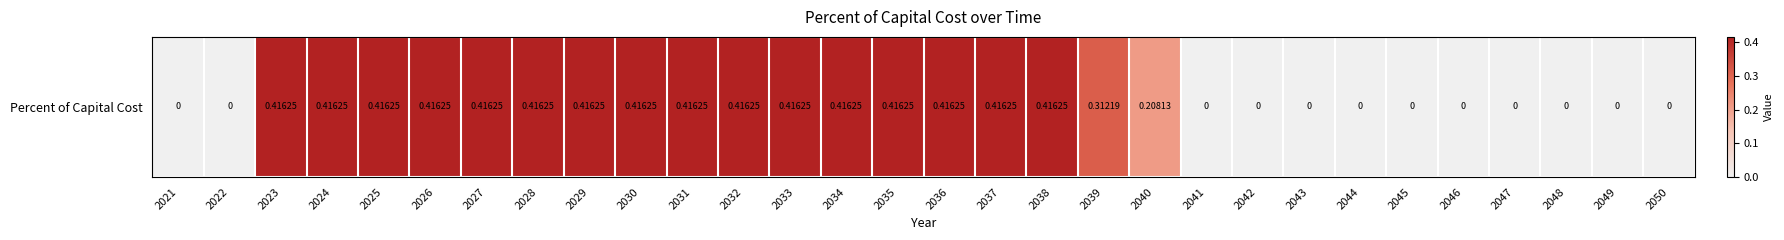

Which has a higher value, 2029 or 2042?

2029